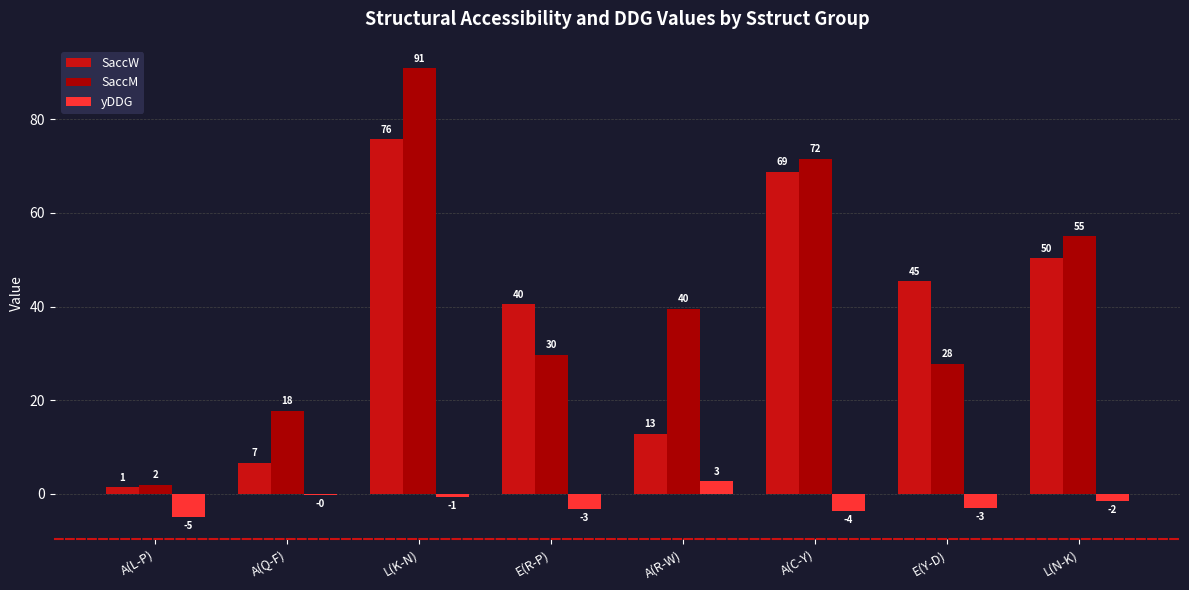

At which category is the sum across all series the highest?

L(K-N)